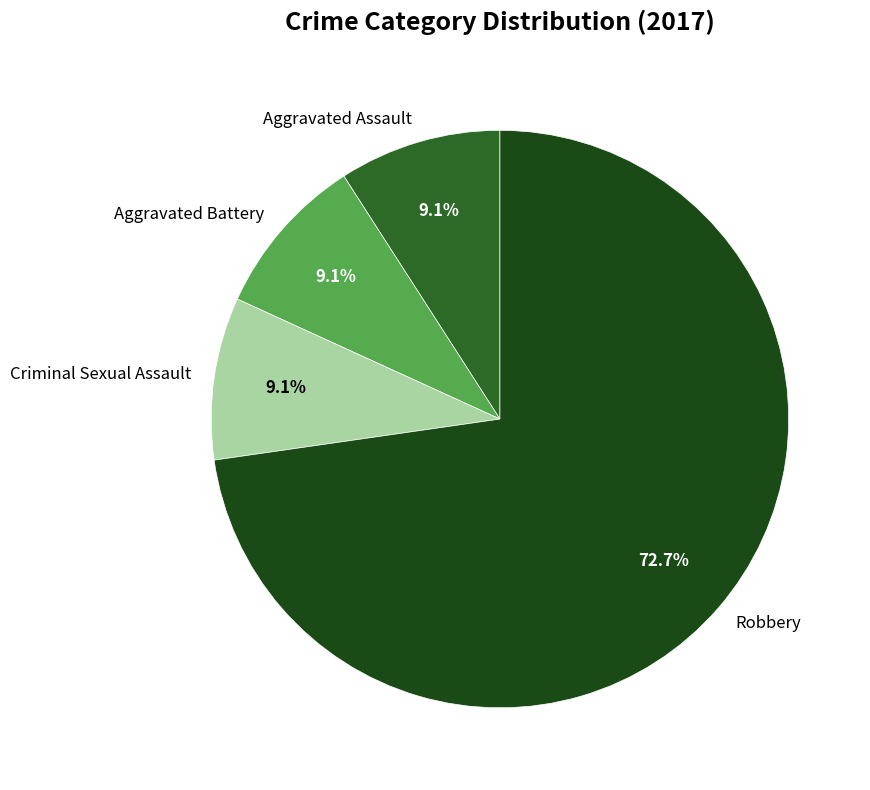

To the nearest percent, what portion does Aggravated Battery represent?

9%